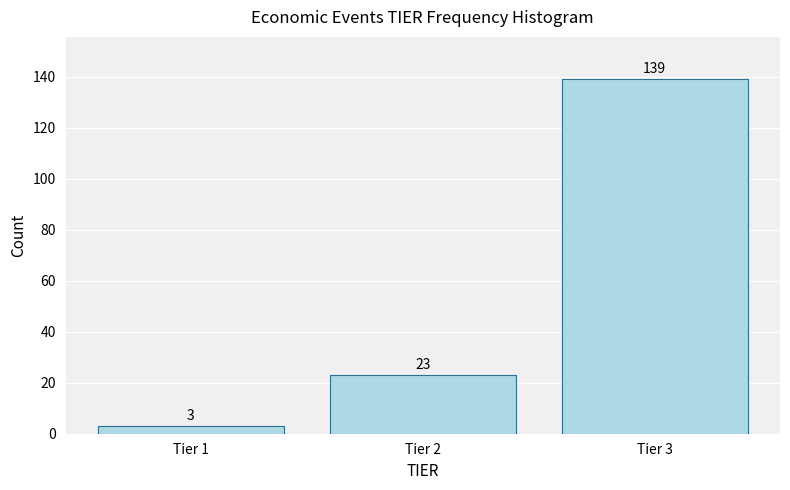

Reading left to right, what are all the values shown in this chart?

Tier 1=3	Tier 2=23	Tier 3=139